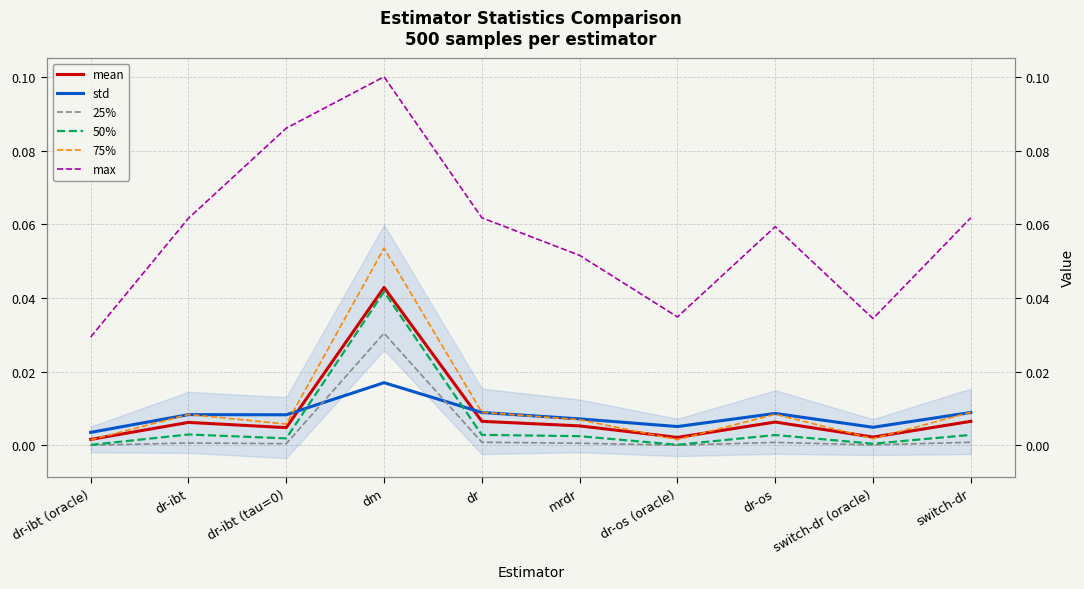

Between dr and switch-dr (oracle), which series saw the biggest shift?

max